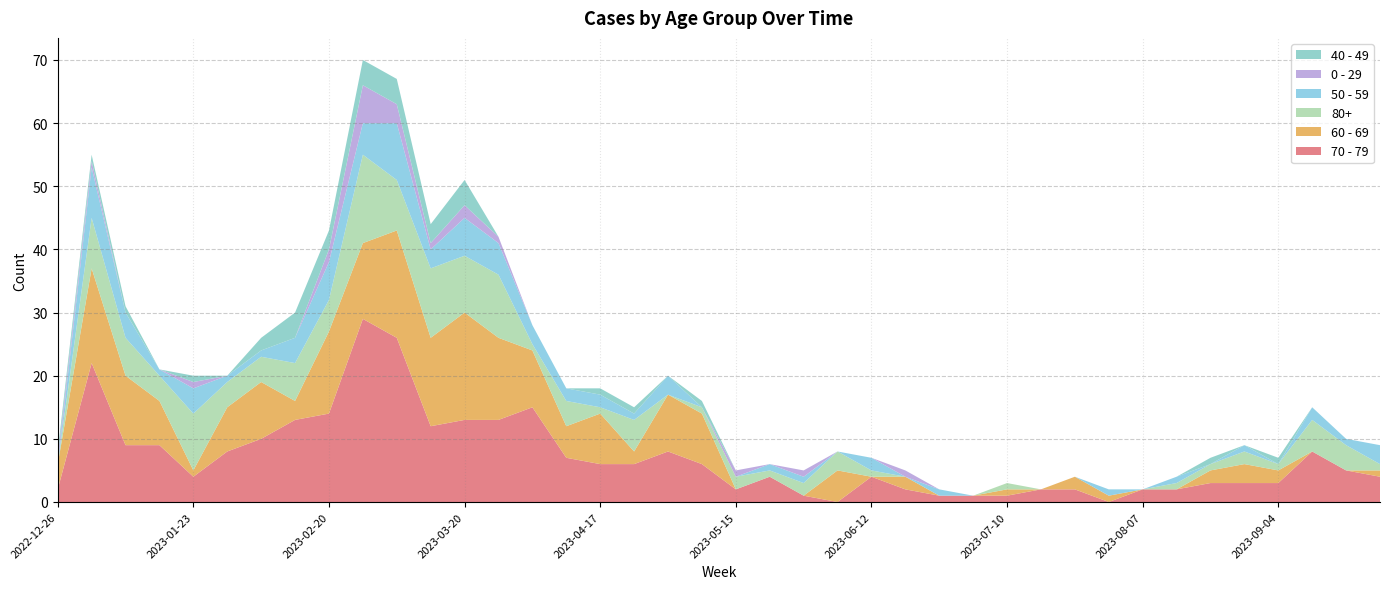

Reading left to right, transcribe all the data shown in this chart.

70 - 79: 2022-12-26=2	2023-01-02=22	2023-01-09=9	2023-01-16=9	2023-01-23=4	2023-01-30=8	2023-02-06=10	2023-02-13=13	2023-02-20=14	2023-02-27=29	2023-03-06=26	2023-03-13=12	2023-03-20=13	2023-03-27=13	2023-04-03=15	2023-04-10=7	2023-04-17=6	2023-04-24=6	2023-05-01=8	2023-05-08=6	2023-05-15=2	2023-05-22=4	2023-05-29=1	2023-06-05=0	2023-06-12=4	2023-06-19=2	2023-06-26=1	2023-07-03=1	2023-07-10=1	2023-07-17=2	2023-07-24=2	2023-07-31=0	2023-08-07=2	2023-08-14=2	2023-08-21=3	2023-08-28=3	2023-09-04=3	2023-09-11=8	2023-09-18=5	2023-09-25=4
60 - 69: 2022-12-26=4	2023-01-02=15	2023-01-09=11	2023-01-16=7	2023-01-23=1	2023-01-30=7	2023-02-06=9	2023-02-13=3	2023-02-20=13	2023-02-27=12	2023-03-06=17	2023-03-13=14	2023-03-20=17	2023-03-27=13	2023-04-03=9	2023-04-10=5	2023-04-17=8	2023-04-24=2	2023-05-01=9	2023-05-08=8	2023-05-15=0	2023-05-22=0	2023-05-29=0	2023-06-05=5	2023-06-12=0	2023-06-19=2	2023-06-26=0	2023-07-03=0	2023-07-10=1	2023-07-17=0	2023-07-24=2	2023-07-31=1	2023-08-07=0	2023-08-14=0	2023-08-21=2	2023-08-28=3	2023-09-04=2	2023-09-11=0	2023-09-18=0	2023-09-25=1
80+: 2022-12-26=0	2023-01-02=8	2023-01-09=6	2023-01-16=4	2023-01-23=9	2023-01-30=4	2023-02-06=4	2023-02-13=6	2023-02-20=5	2023-02-27=14	2023-03-06=8	2023-03-13=11	2023-03-20=9	2023-03-27=10	2023-04-03=1	2023-04-10=4	2023-04-17=1	2023-04-24=5	2023-05-01=0	2023-05-08=1	2023-05-15=2	2023-05-22=1	2023-05-29=2	2023-06-05=3	2023-06-12=1	2023-06-19=0	2023-06-26=0	2023-07-03=0	2023-07-10=1	2023-07-17=0	2023-07-24=0	2023-07-31=0	2023-08-07=0	2023-08-14=1	2023-08-21=1	2023-08-28=2	2023-09-04=1	2023-09-11=5	2023-09-18=4	2023-09-25=1
50 - 59: 2022-12-26=0	2023-01-02=8	2023-01-09=4	2023-01-16=1	2023-01-23=4	2023-01-30=1	2023-02-06=1	2023-02-13=4	2023-02-20=6	2023-02-27=5	2023-03-06=9	2023-03-13=3	2023-03-20=6	2023-03-27=5	2023-04-03=3	2023-04-10=2	2023-04-17=2	2023-04-24=1	2023-05-01=3	2023-05-08=0	2023-05-15=0	2023-05-22=1	2023-05-29=1	2023-06-05=0	2023-06-12=2	2023-06-19=0	2023-06-26=1	2023-07-03=0	2023-07-10=0	2023-07-17=0	2023-07-24=0	2023-07-31=1	2023-08-07=0	2023-08-14=1	2023-08-21=0	2023-08-28=1	2023-09-04=0	2023-09-11=2	2023-09-18=1	2023-09-25=3
0 - 29: 2022-12-26=1	2023-01-02=1	2023-01-09=0	2023-01-16=0	2023-01-23=1	2023-01-30=0	2023-02-06=0	2023-02-13=0	2023-02-20=2	2023-02-27=6	2023-03-06=3	2023-03-13=1	2023-03-20=2	2023-03-27=1	2023-04-03=0	2023-04-10=0	2023-04-17=0	2023-04-24=0	2023-05-01=0	2023-05-08=0	2023-05-15=1	2023-05-22=0	2023-05-29=1	2023-06-05=0	2023-06-12=0	2023-06-19=1	2023-06-26=0	2023-07-03=0	2023-07-10=0	2023-07-17=0	2023-07-24=0	2023-07-31=0	2023-08-07=0	2023-08-14=0	2023-08-21=0	2023-08-28=0	2023-09-04=0	2023-09-11=0	2023-09-18=0	2023-09-25=0
40 - 49: 2022-12-26=1	2023-01-02=1	2023-01-09=1	2023-01-16=0	2023-01-23=1	2023-01-30=0	2023-02-06=2	2023-02-13=4	2023-02-20=3	2023-02-27=4	2023-03-06=4	2023-03-13=3	2023-03-20=4	2023-03-27=0	2023-04-03=0	2023-04-10=0	2023-04-17=1	2023-04-24=1	2023-05-01=0	2023-05-08=1	2023-05-15=0	2023-05-22=0	2023-05-29=0	2023-06-05=0	2023-06-12=0	2023-06-19=0	2023-06-26=0	2023-07-03=0	2023-07-10=0	2023-07-17=0	2023-07-24=0	2023-07-31=0	2023-08-07=0	2023-08-14=0	2023-08-21=1	2023-08-28=0	2023-09-04=1	2023-09-11=0	2023-09-18=0	2023-09-25=0